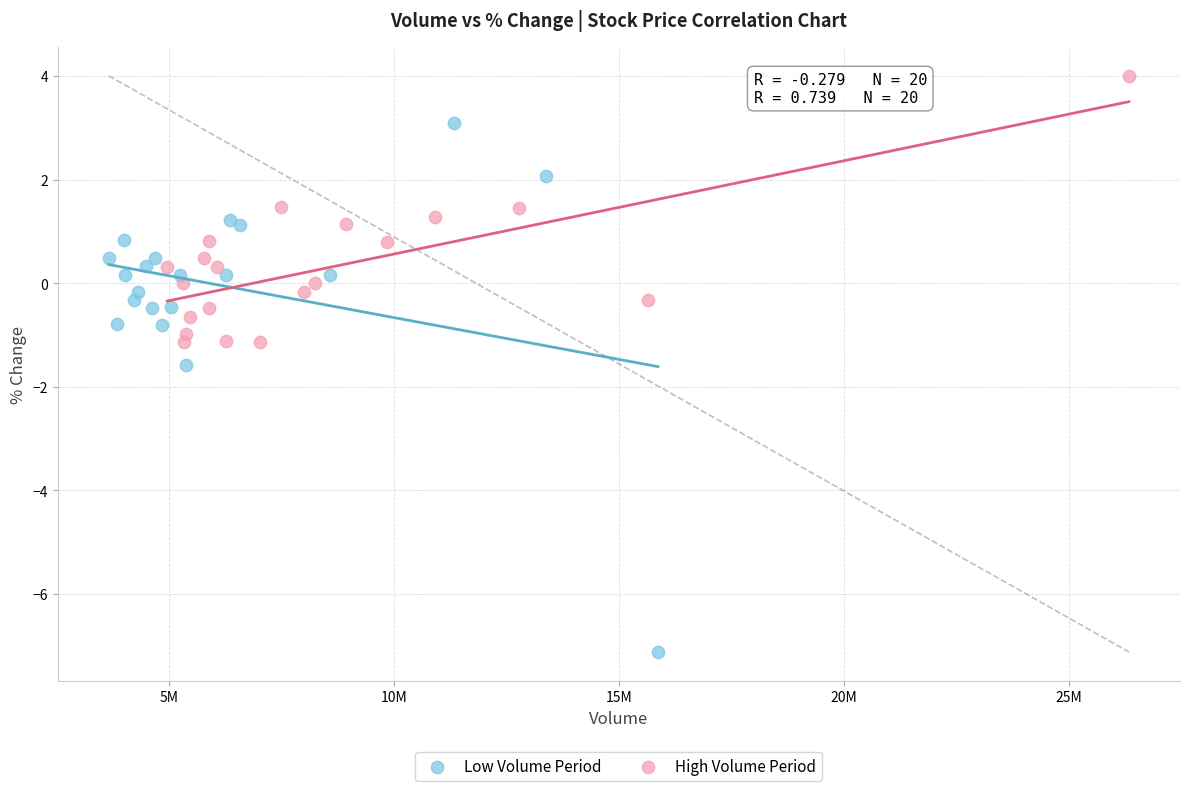

Which series contains the highest Y value?

High Volume Period